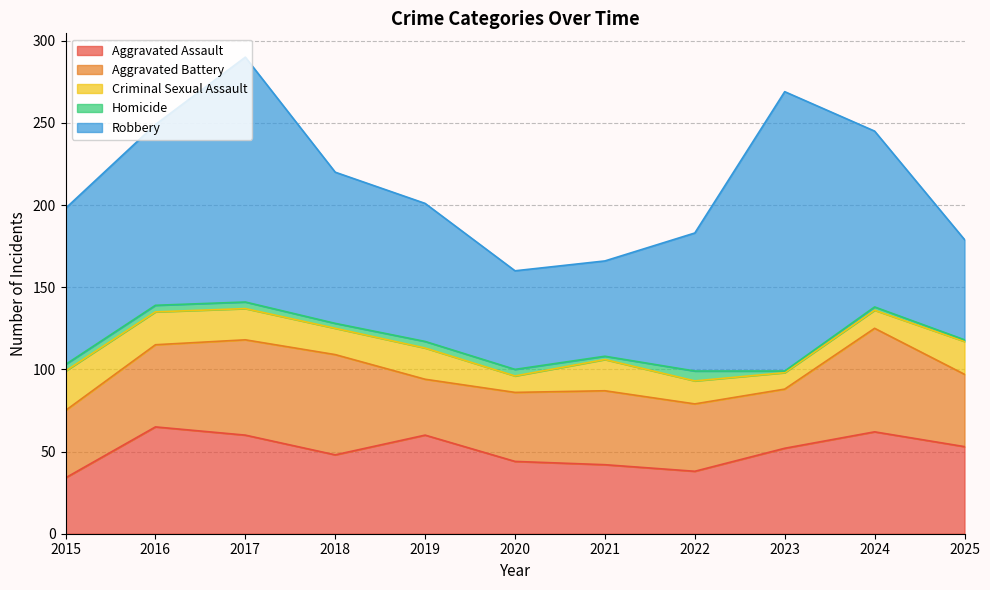

What is the approximate value of Robbery at 2021, to the nearest 5?

60